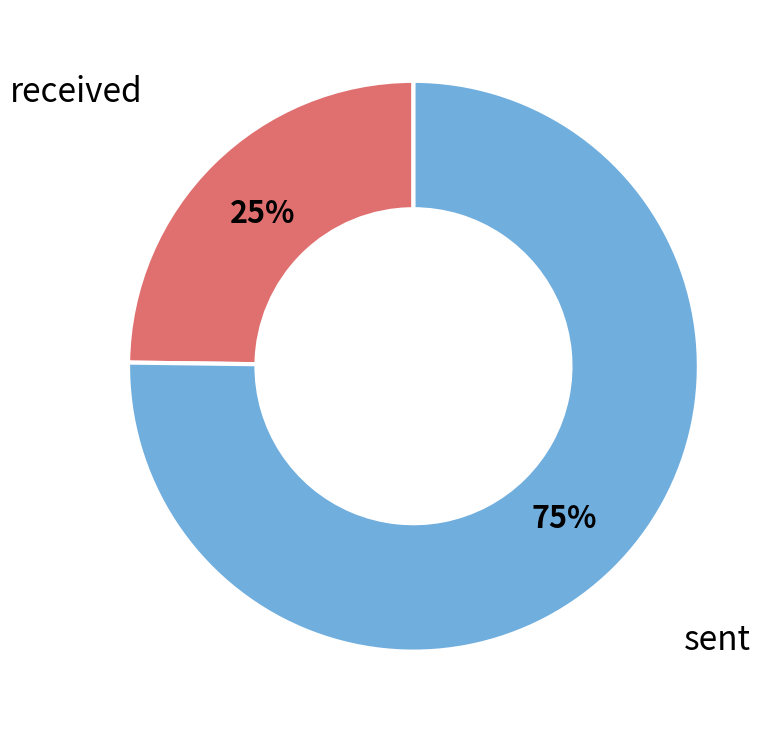

How many segments does this pie chart have?

2